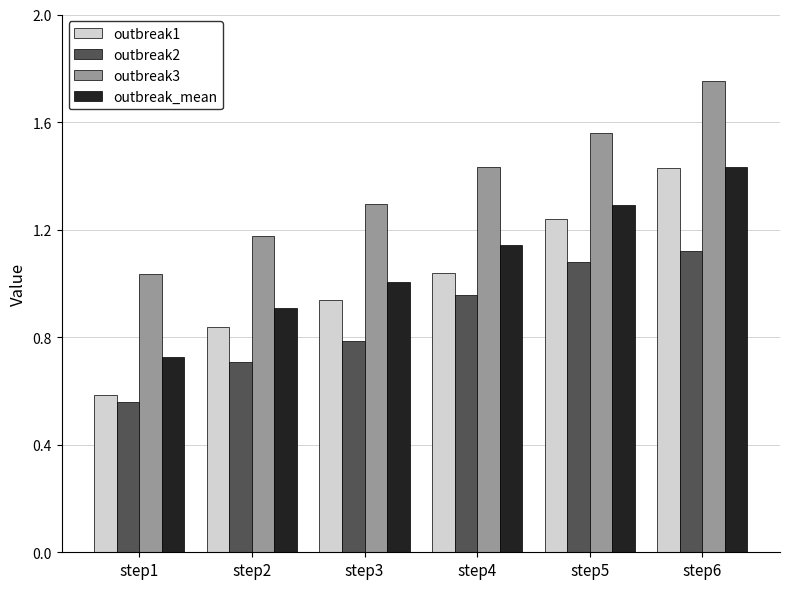

True or false: outbreak2 has a value of 0.4 at step3.

False